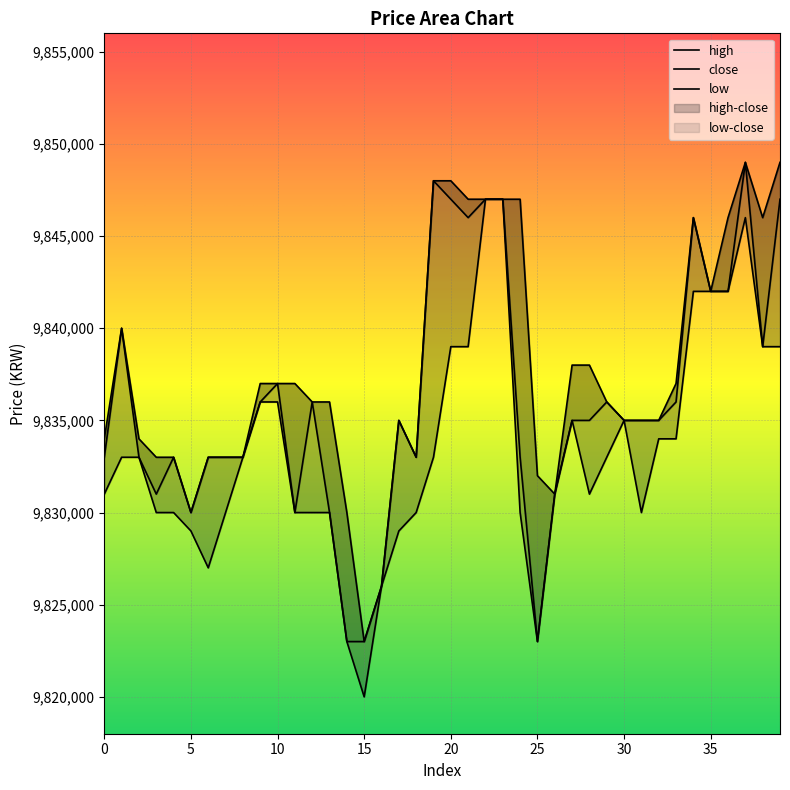

Which category has the highest value across all series?

37